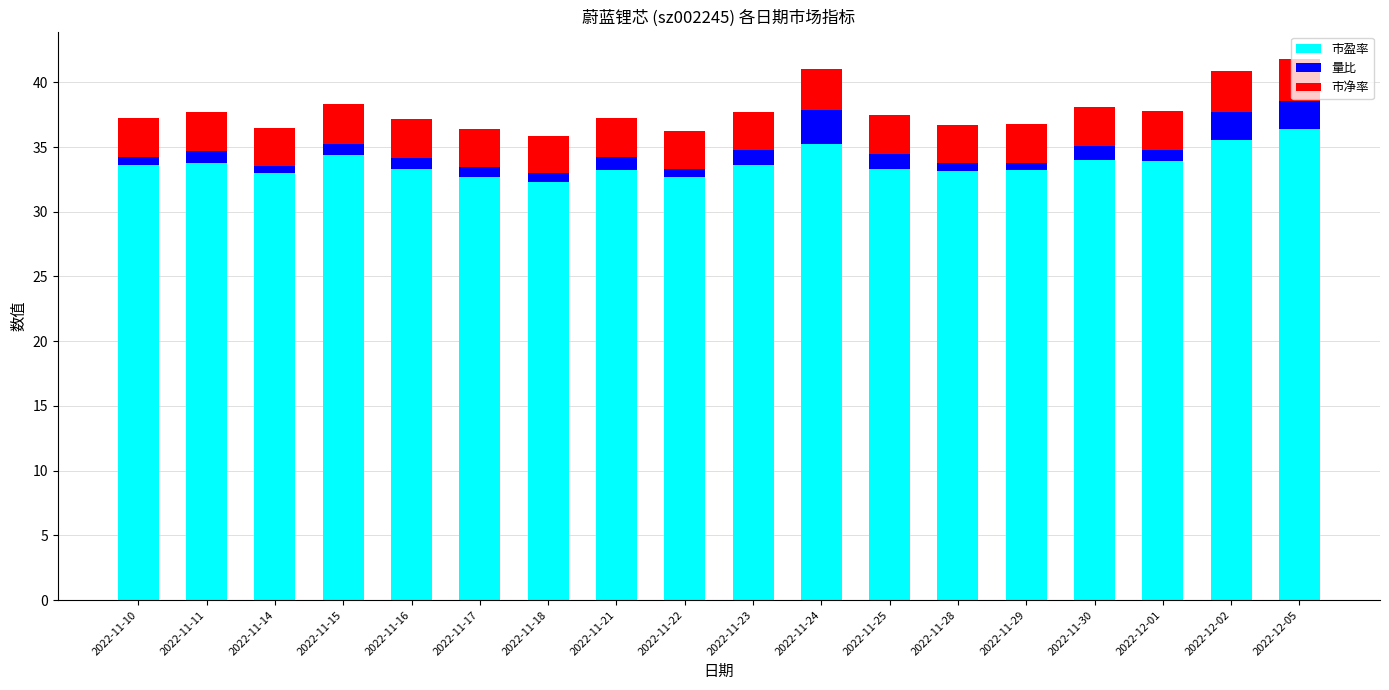

What is the difference between the maximum and minimum values in the 市盈率 series?

4.1